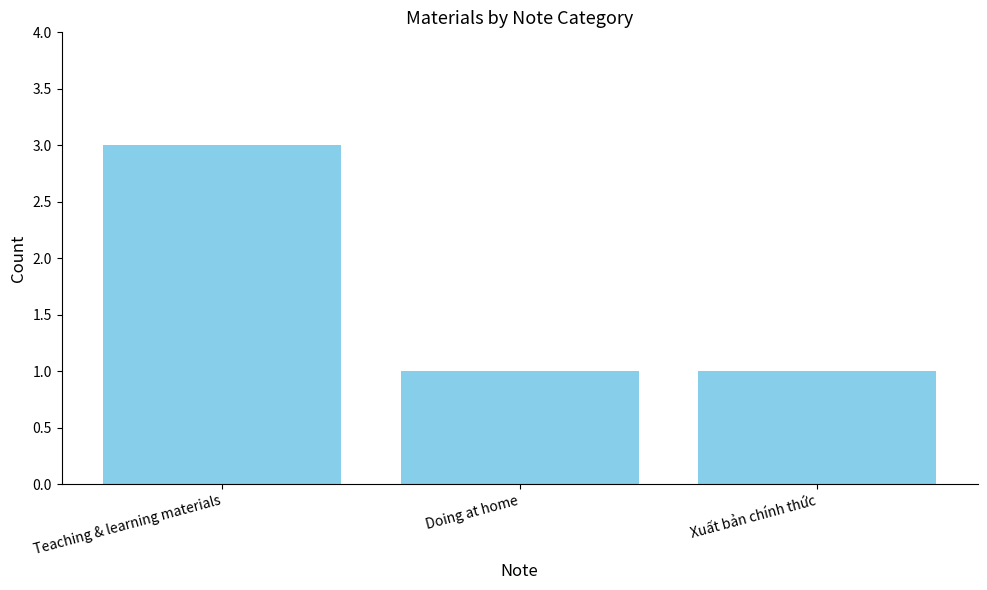

Approximately how many times larger is the value at Teaching & learning materials compared to Xuất bản chính thức?

3.0